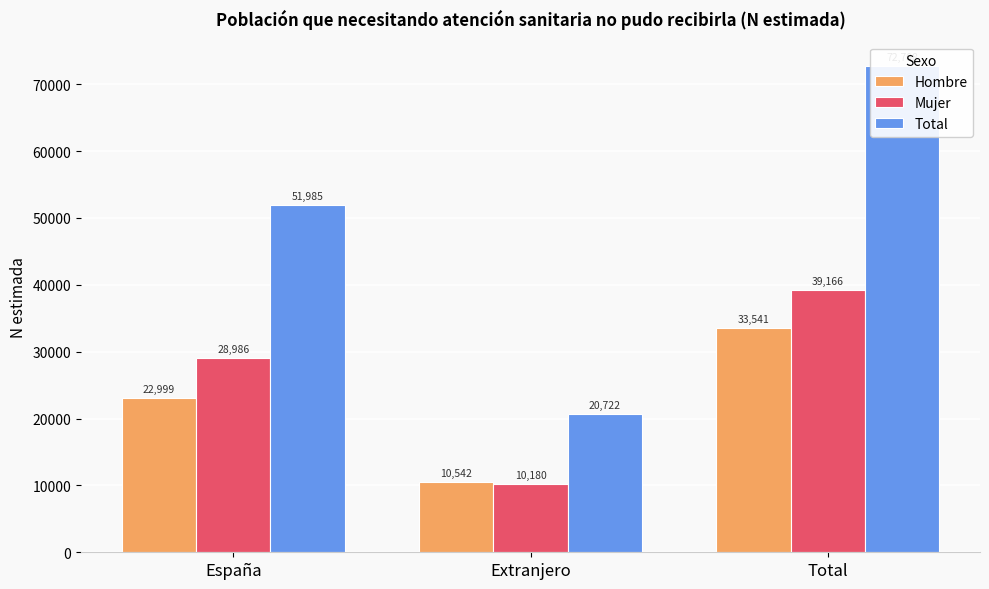

Is the value of Mujer at Extranjero greater than the value of Total at Extranjero?

No